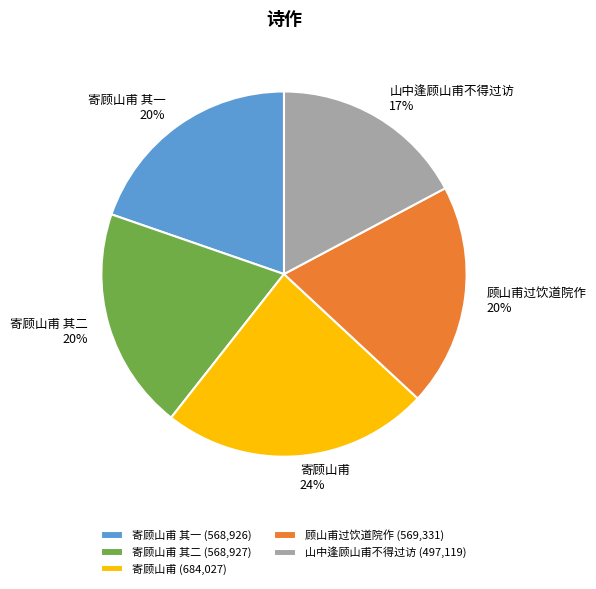

The 寄顾山甫 slice represents 15% of the pie. True or false?

False